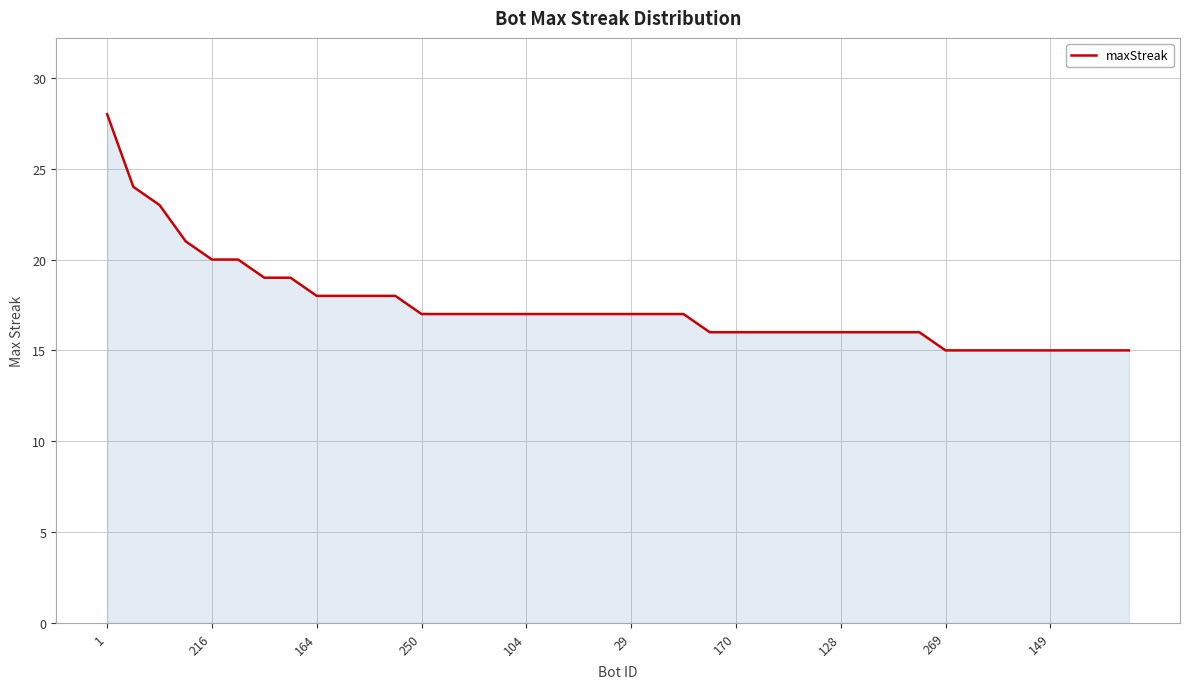

What is the difference between the maximum and minimum values?

13